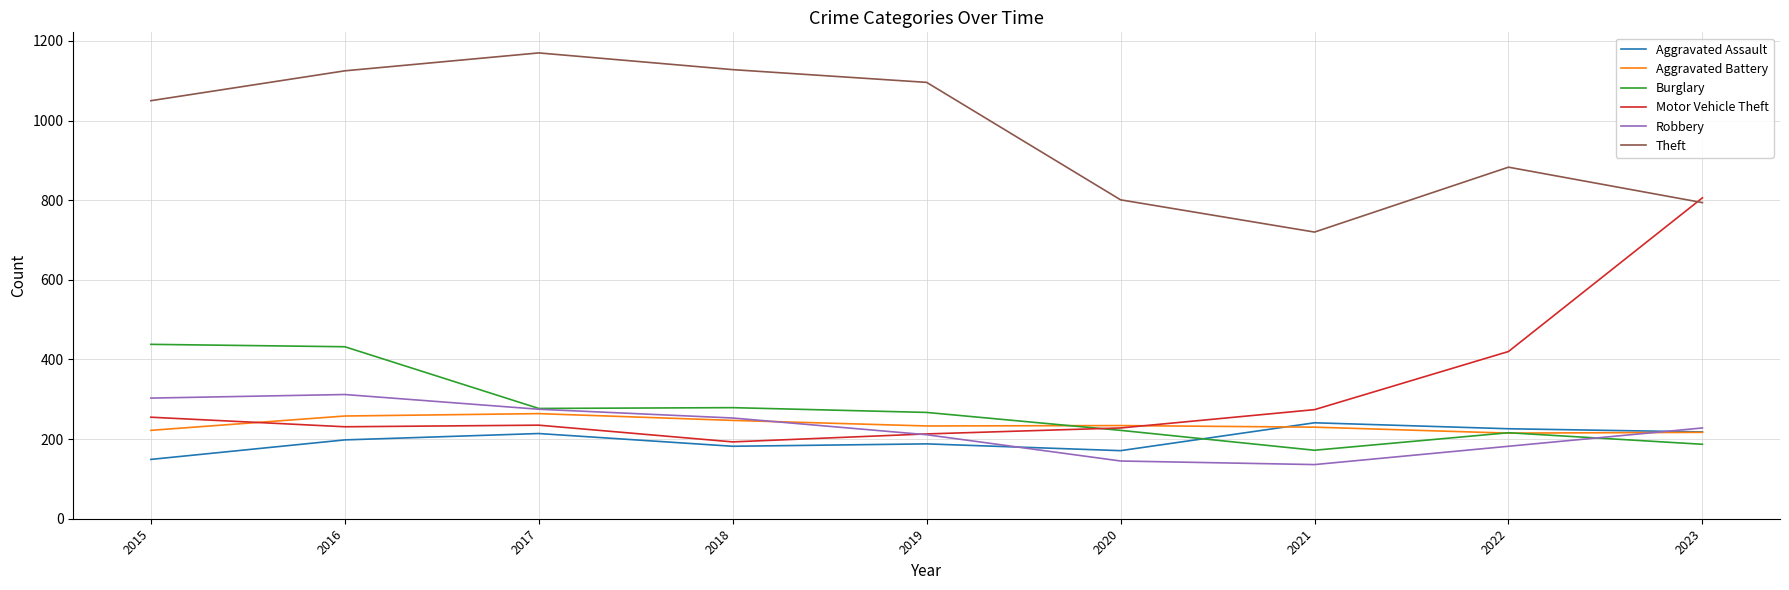

Where is the first local maximum for Theft?

2017